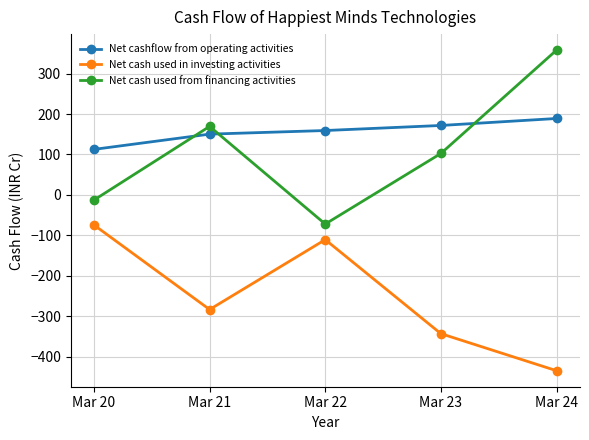

What is the average value of the Net cash used from financing activities series?

109.0